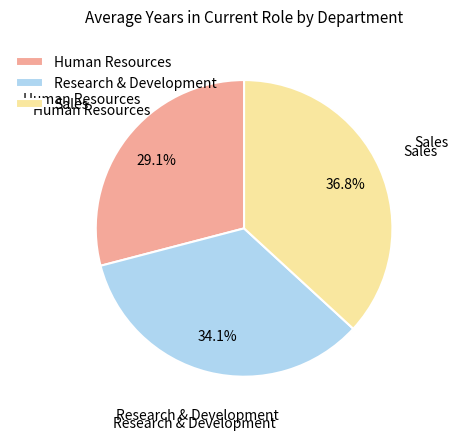

What is the largest slice in the pie chart?

Sales